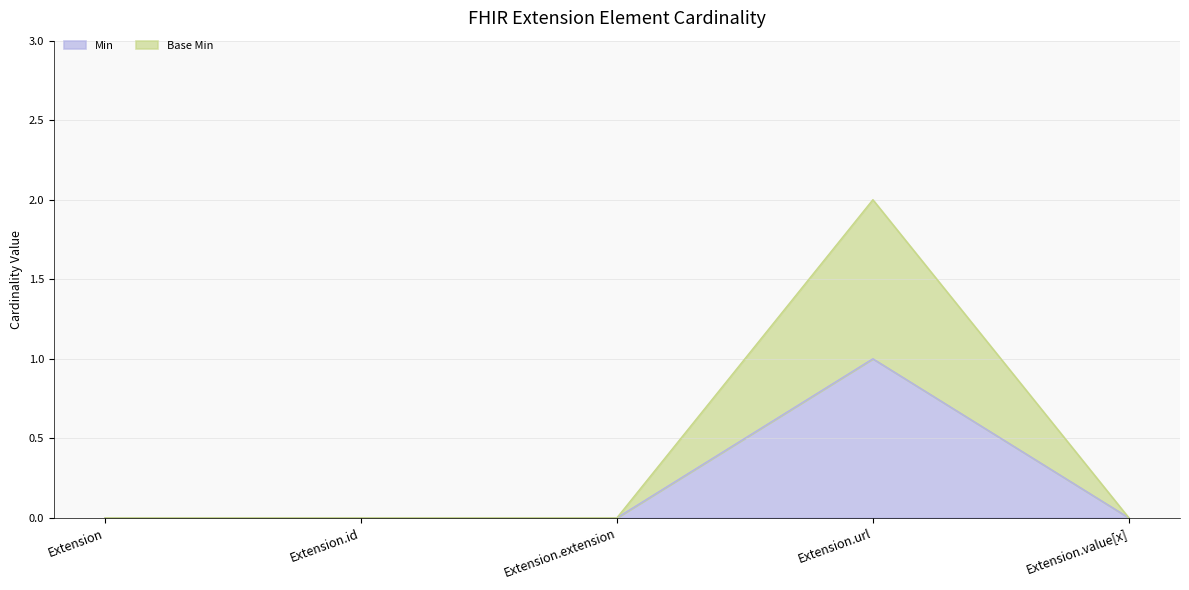

The Min series shows 0 at Extension.value[x]. True or false?

True